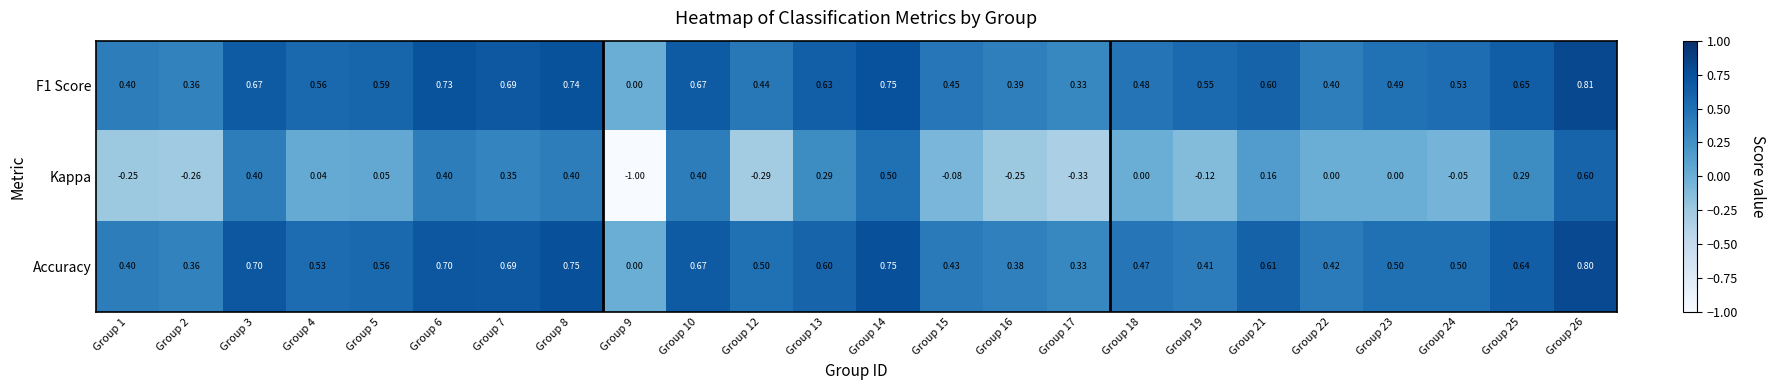

Which series has the largest range (max minus min)?

Kappa